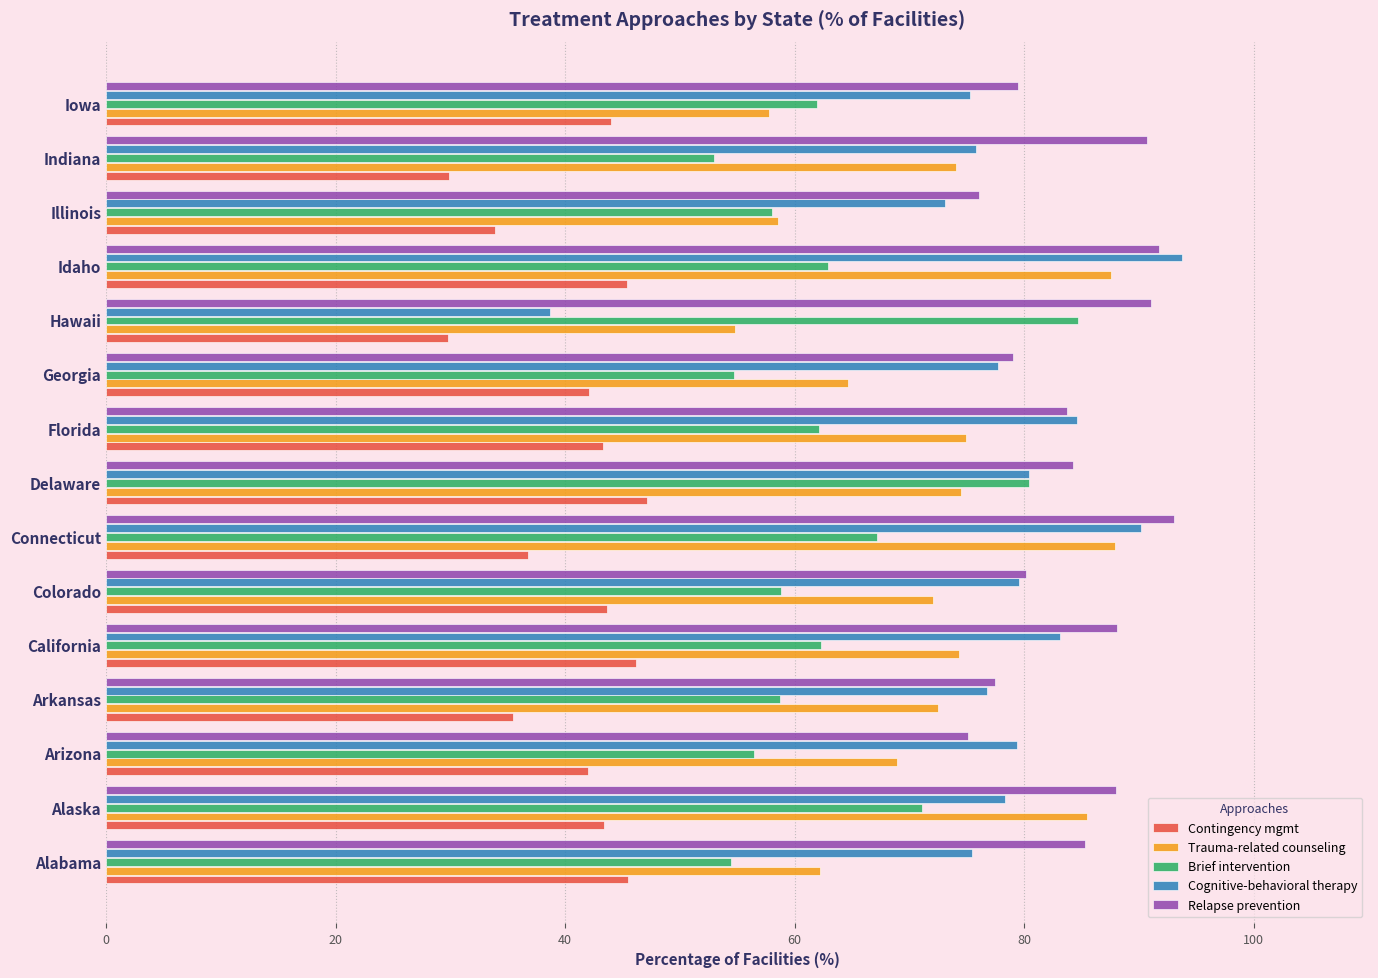

What is the spread (max minus min) of values at Illinois?

42.2